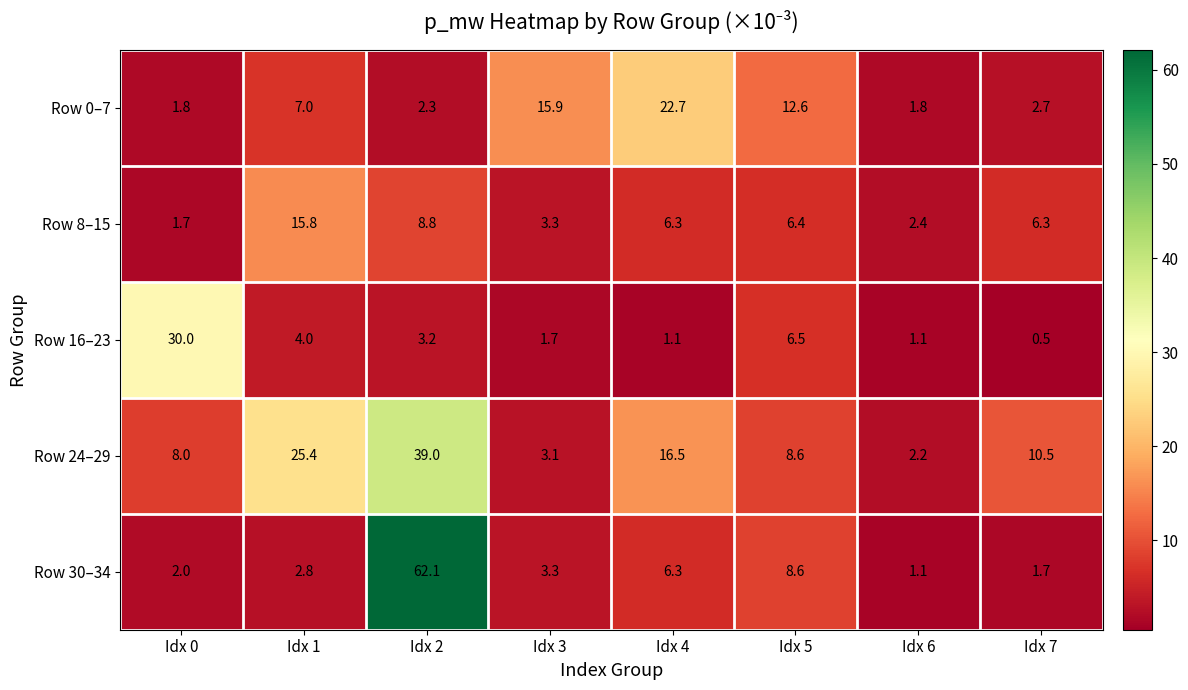

Read the Row 0–7 value at Idx 0.

1.8